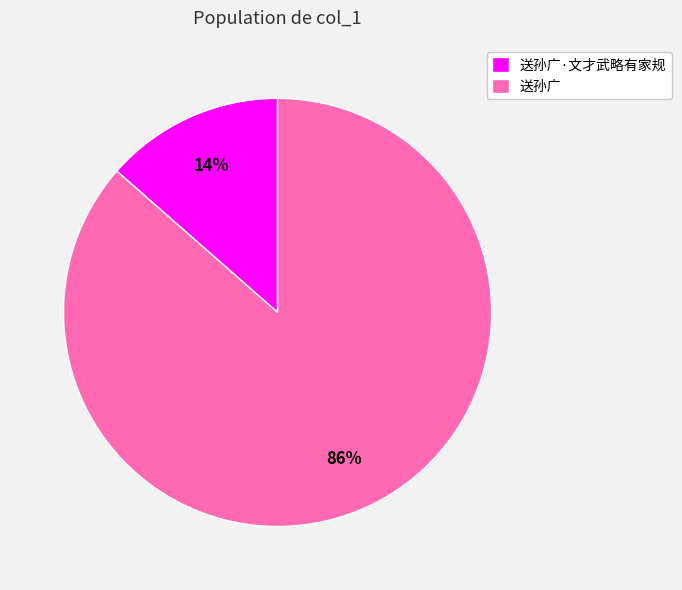

To the nearest percent, what is the average slice percentage?

50%